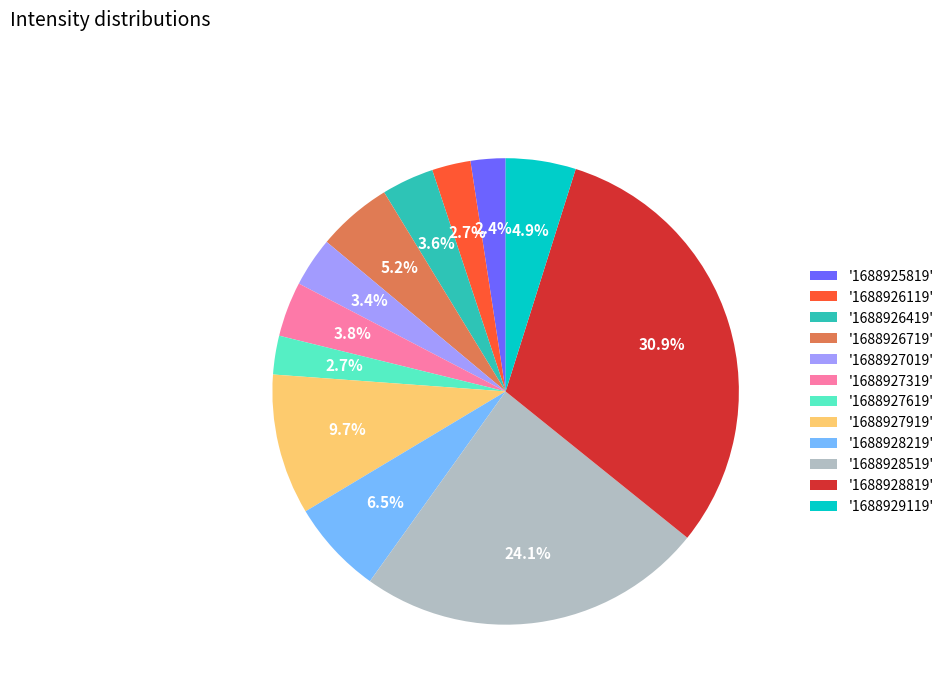

Is the sum of '1688926119' and '1688928219' greater than half?

No